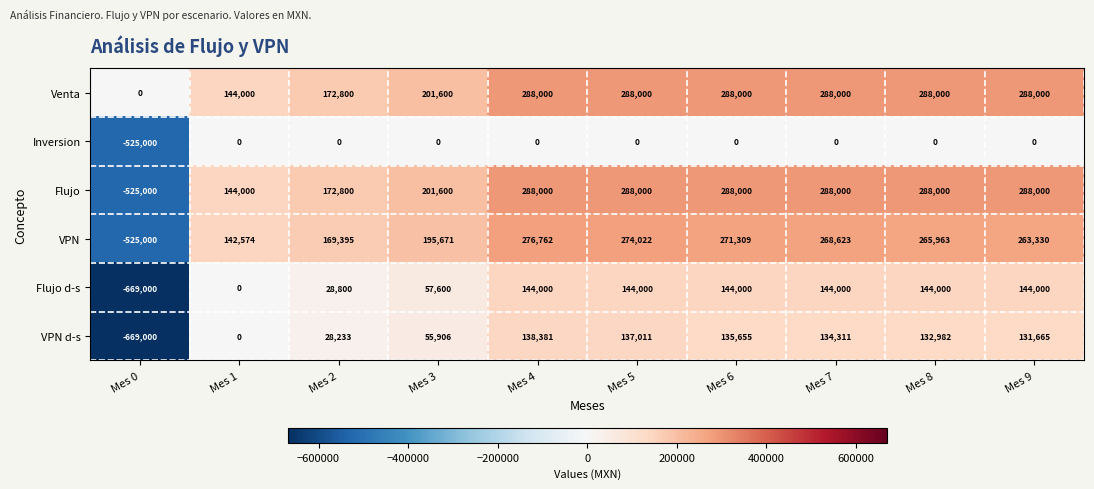

At which category is the sum across all series the highest?

Mes 4